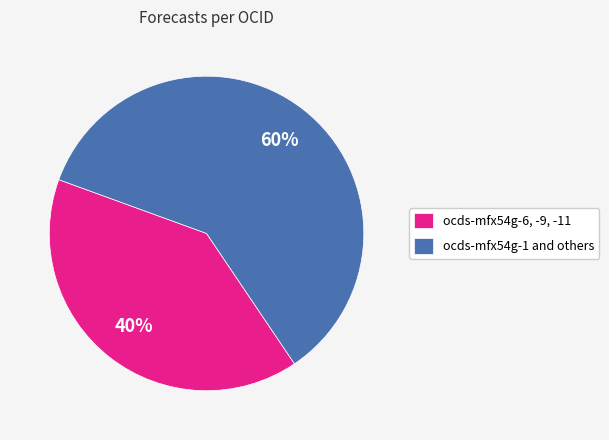

How many segments does this pie chart have?

2